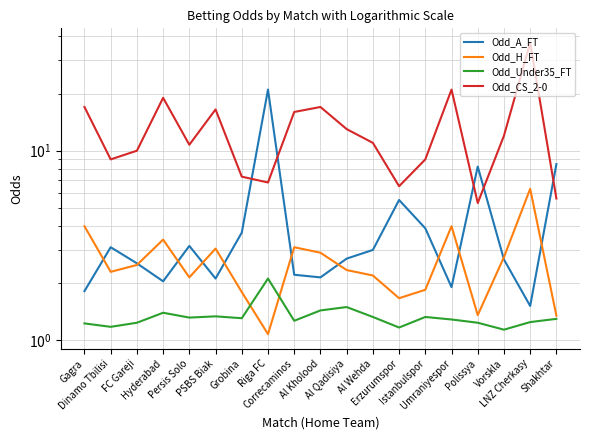

After their last crossing, which series has the higher values: Odd_H_FT or Odd_A_FT?

Odd_A_FT